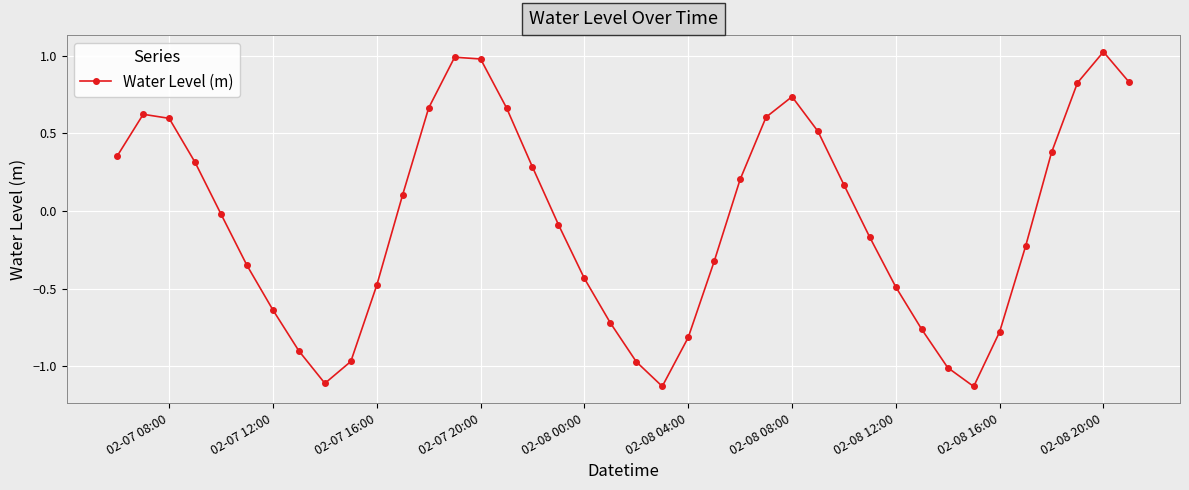

What is the value of the 12th point from the left?

0.1